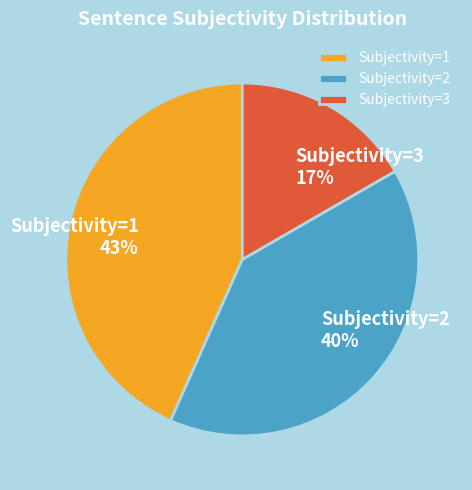

Do Subjectivity=2 and Subjectivity=3 together represent more than half of the pie?

Yes